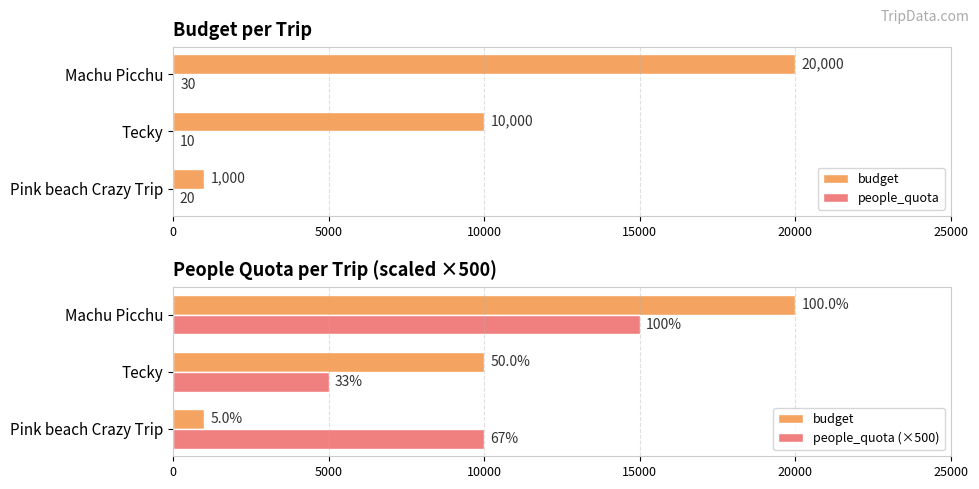

Is it true that budget equals 1000 at Pink beach Crazy Trip?

True